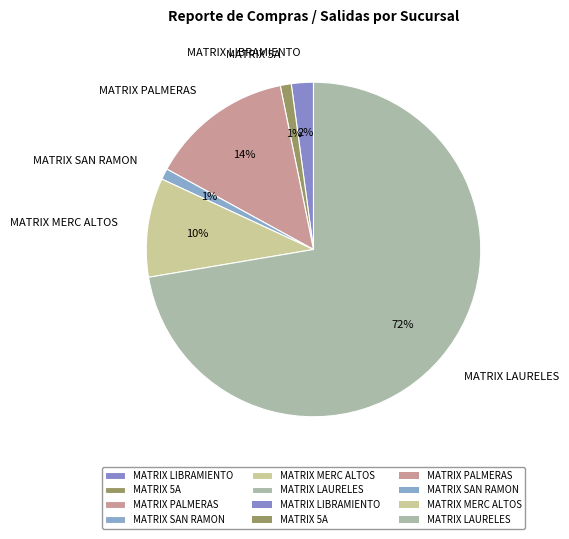

How many slices are in this pie chart?

6